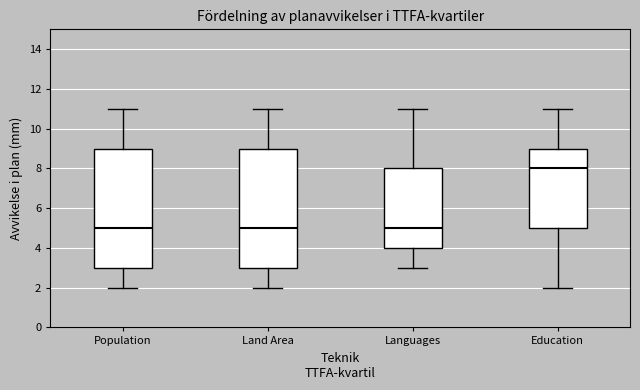

Where does the median line of the box for Education sit on the y-axis? The values are not printed on the chart, so give them approximately, as read against the axis.

8